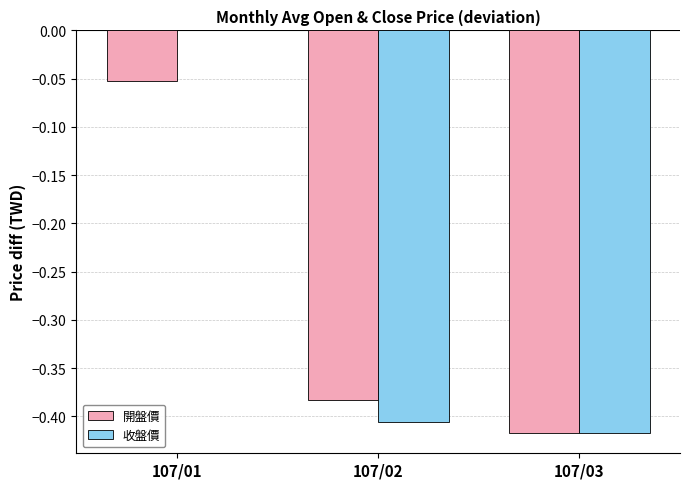

Is it true that 開盤價 equals -0.5 at 107/02?

False